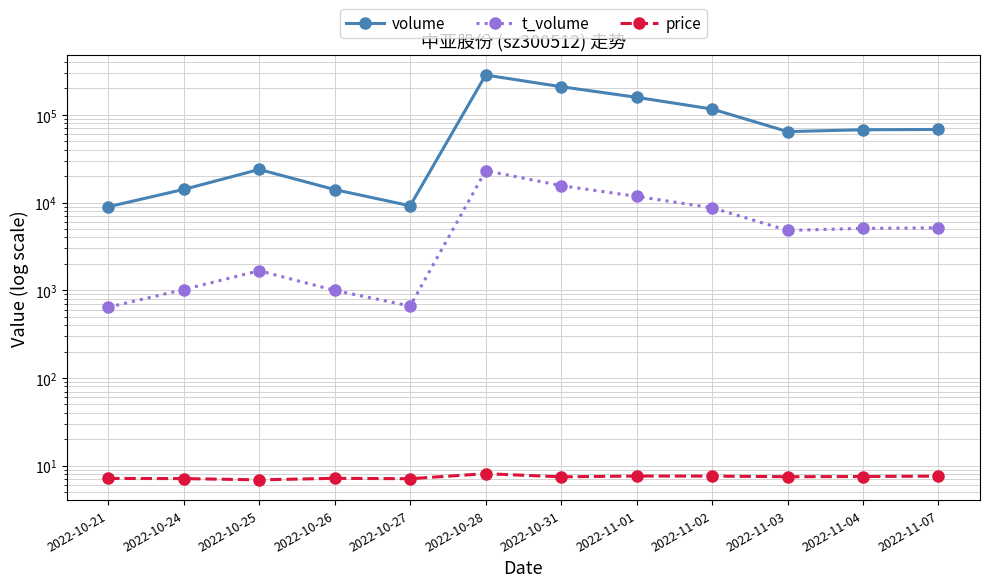

At how many categories does at least one series exceed 228700?

1